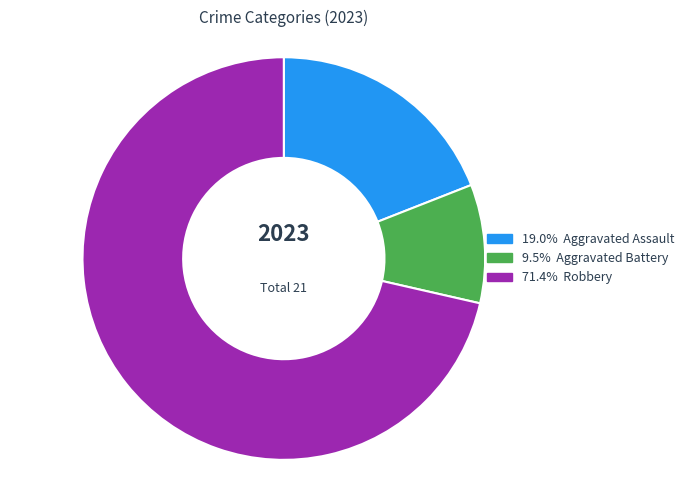

Does any single category account for the majority?

Yes